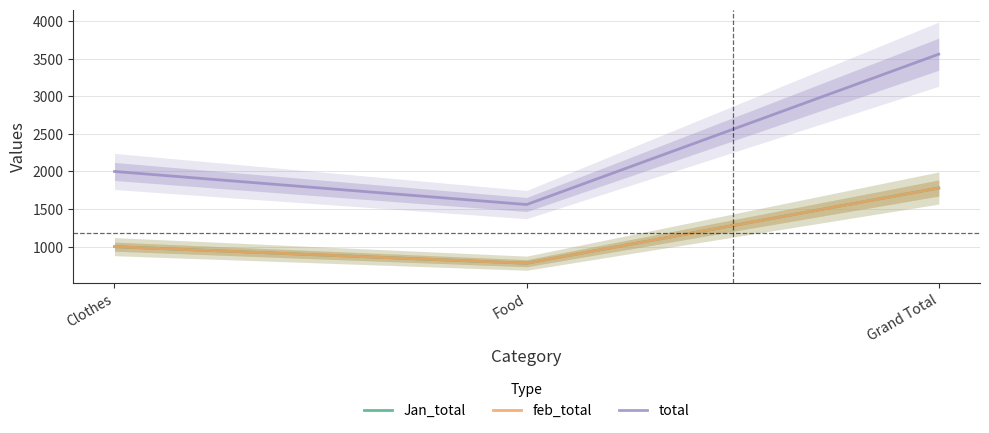

Is this an area chart (filled region under the line)?

No